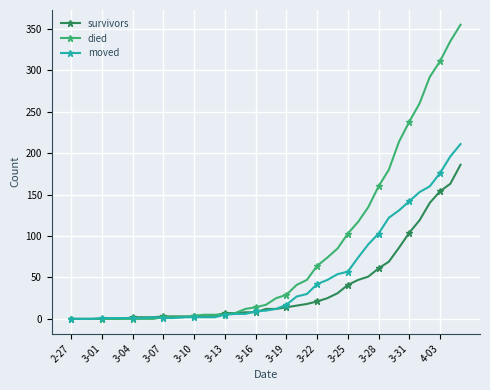

List the series in order of their overall mean, lowest first.

survivors, moved, died